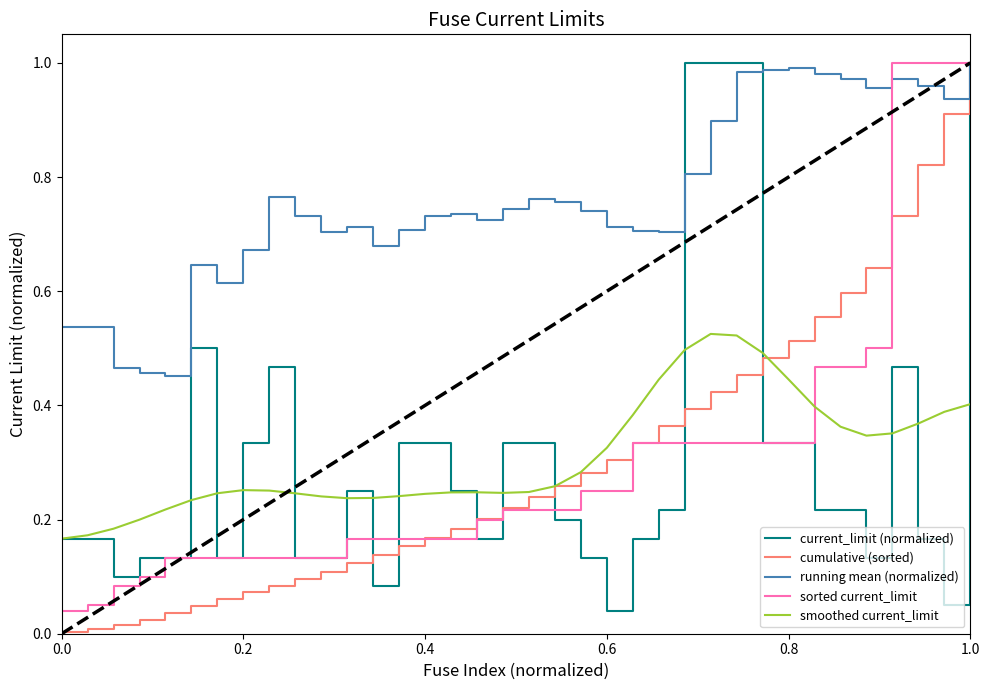

The smoothed current_limit series shows 0.2 at 1.0. True or false?

False